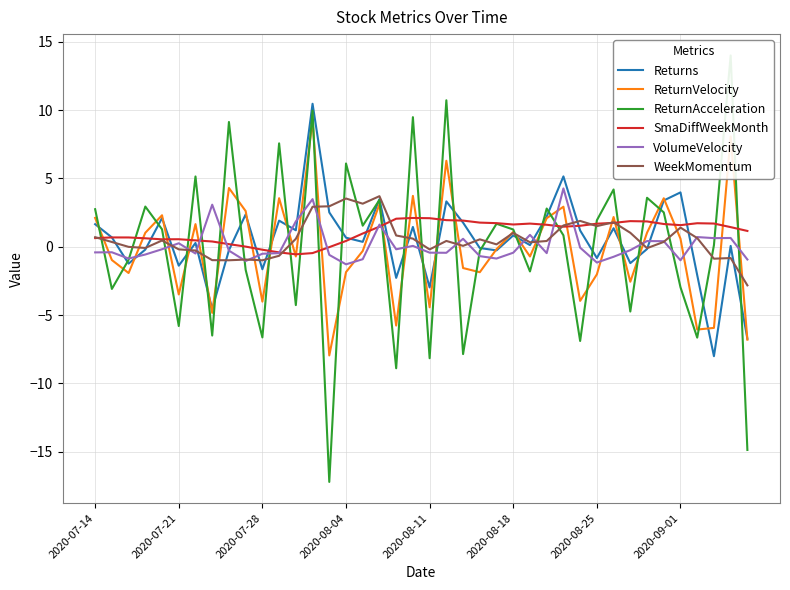

Which has a higher value, 17 or 8?

17